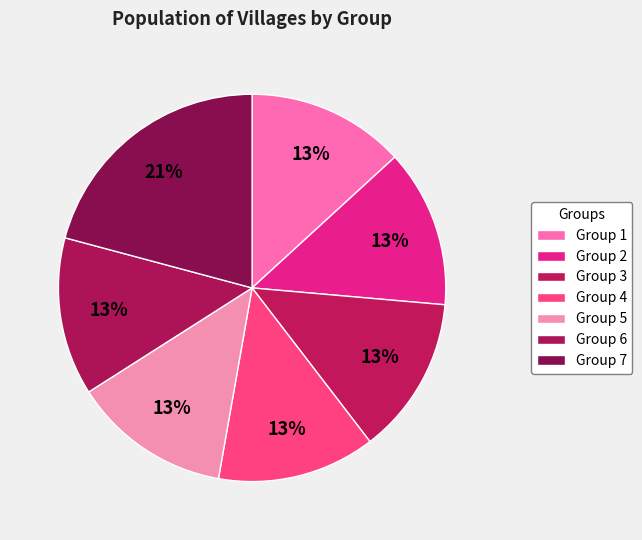

To the nearest percent, what is the average slice percentage?

14%